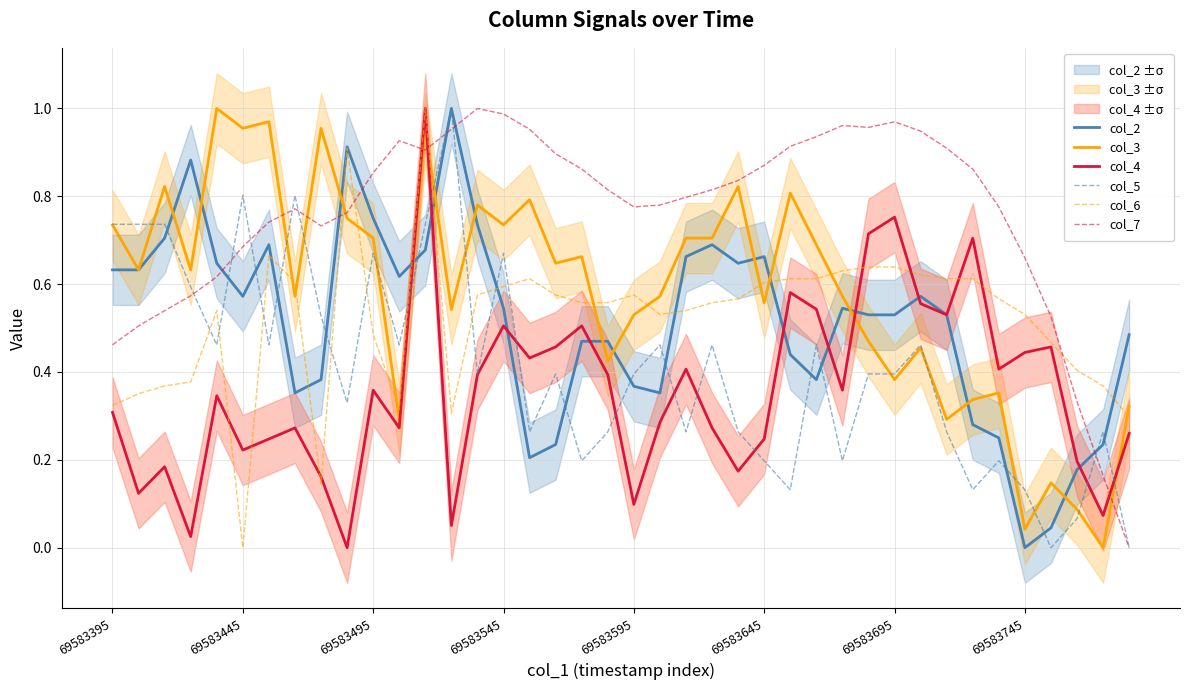

Which series has the largest total across all categories?

col_7